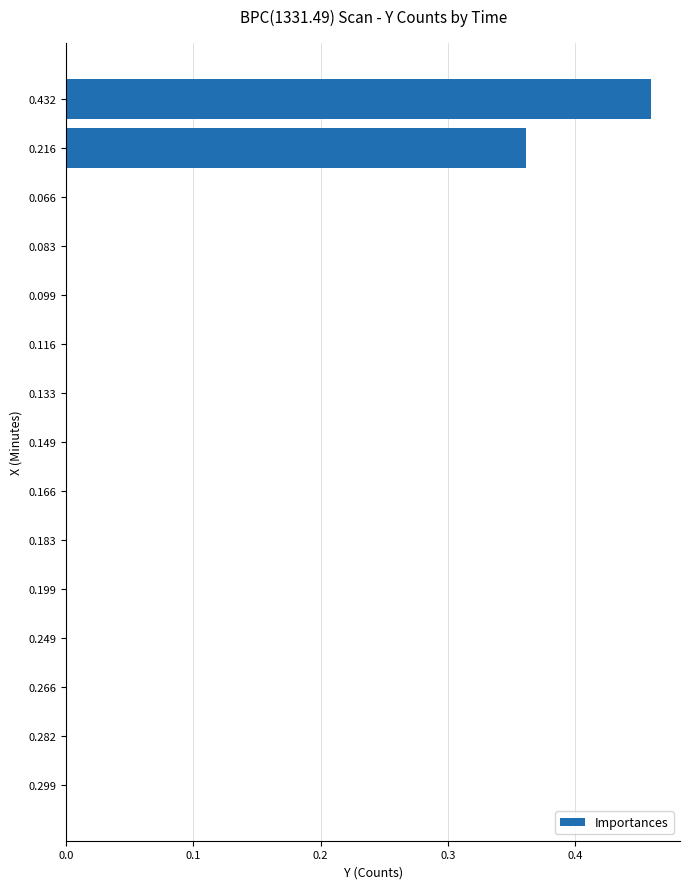

The value at 0.133 is -0.2. True or false?

False